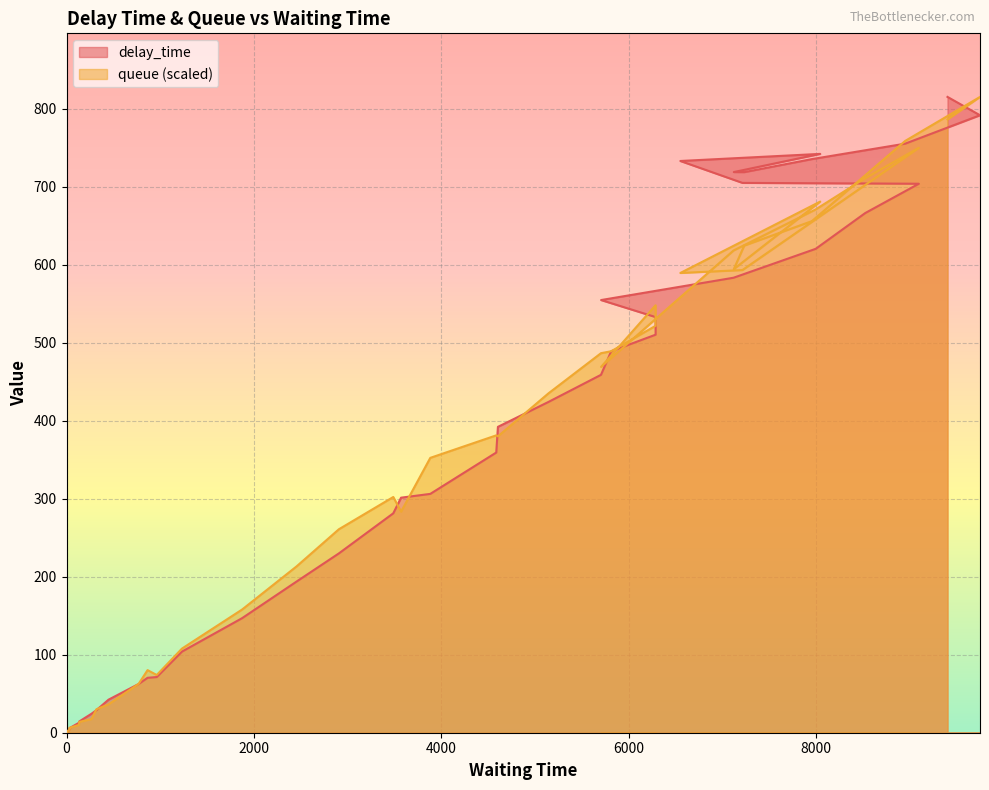

True or false: delay_time and queue intersect in this chart.

True